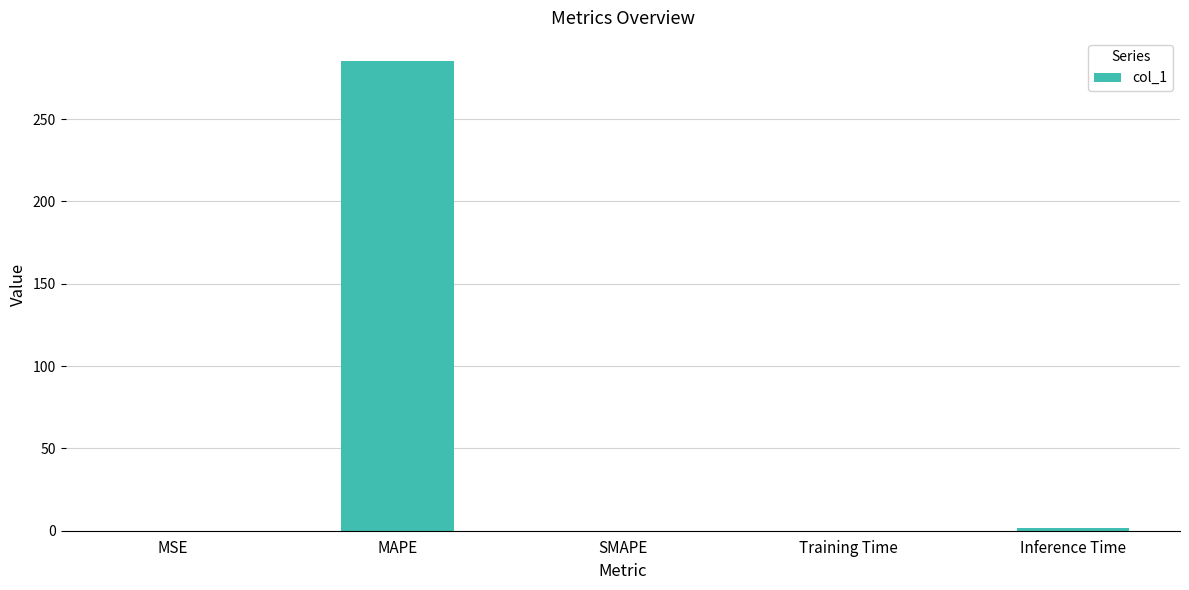

What is the sum of all values?

286.8